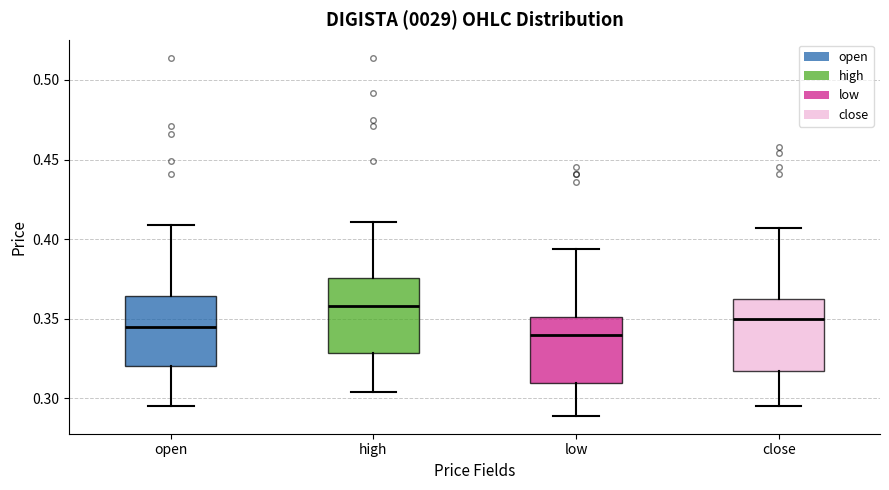

Reading left to right, transcribe this box plot: for each box, give where its median line is, the range the box spans, and where its two whiskers end, as read against the y-axis. The values are not printed on the chart, so give them approximately, as read against the axis.

open: median 0.345, box 0.320 to 0.365, whiskers 0.295 to 0.410
high: median 0.360, box 0.330 to 0.375, whiskers 0.305 to 0.410
low: median 0.340, box 0.310 to 0.350, whiskers 0.290 to 0.395
close: median 0.350, box 0.315 to 0.365, whiskers 0.295 to 0.405